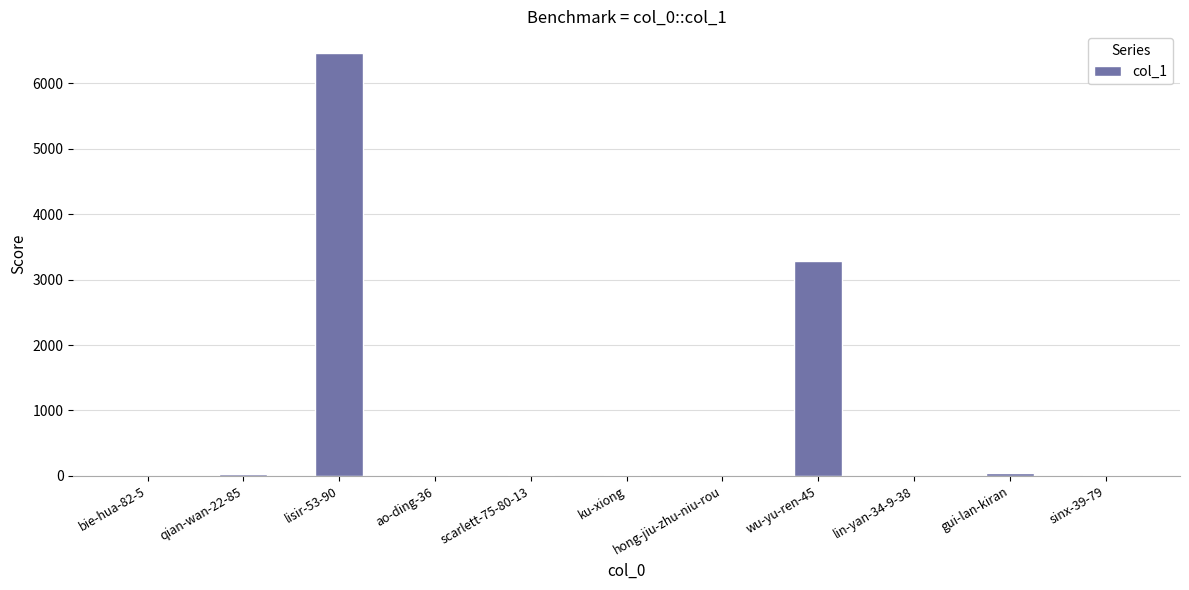

What is the sum of all values?

9866